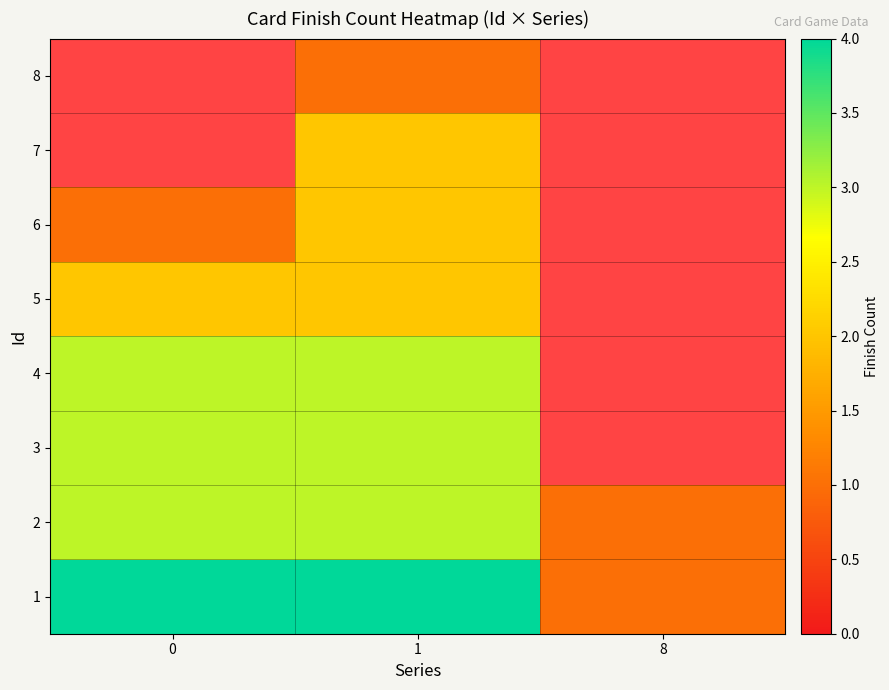

What is the sum of all 1 values?

9.0